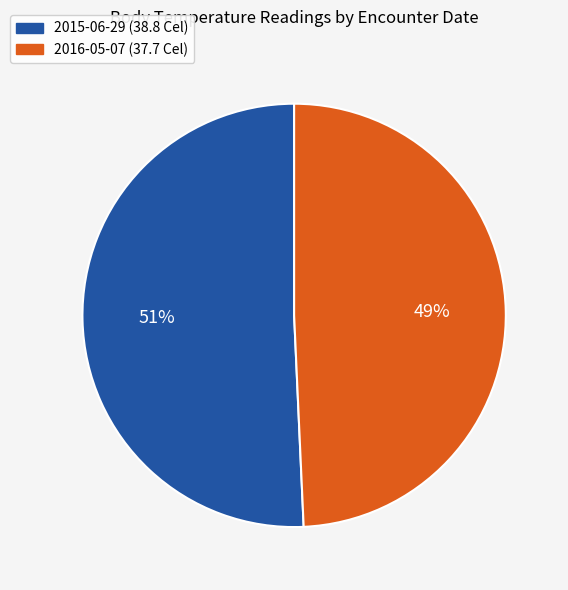

What is the ratio of the value at 2016-05-07 (37.7 Cel) to the value at 2015-06-29 (38.8 Cel)?

1.0